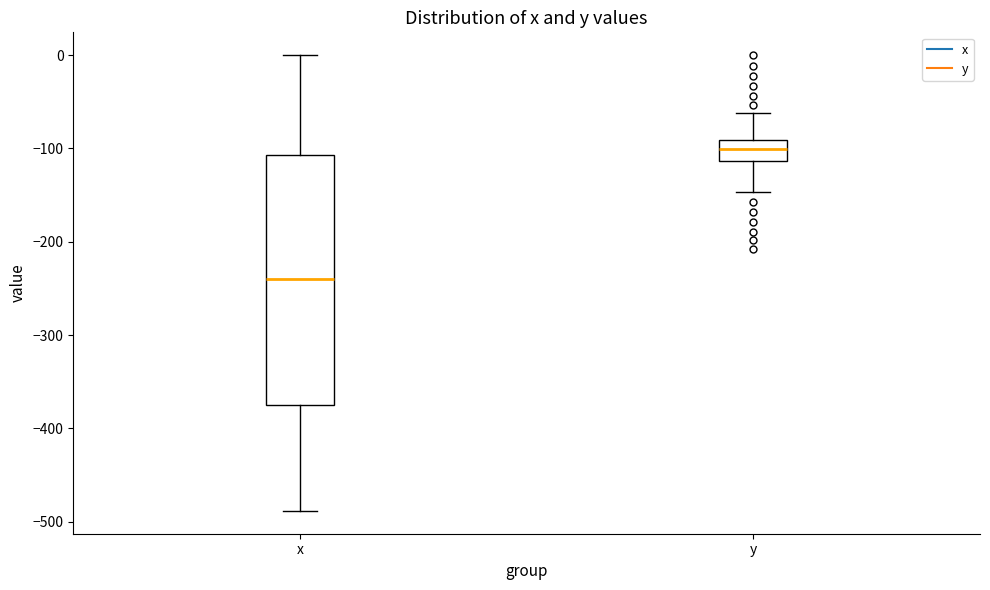

Which box's median line is the highest?

y